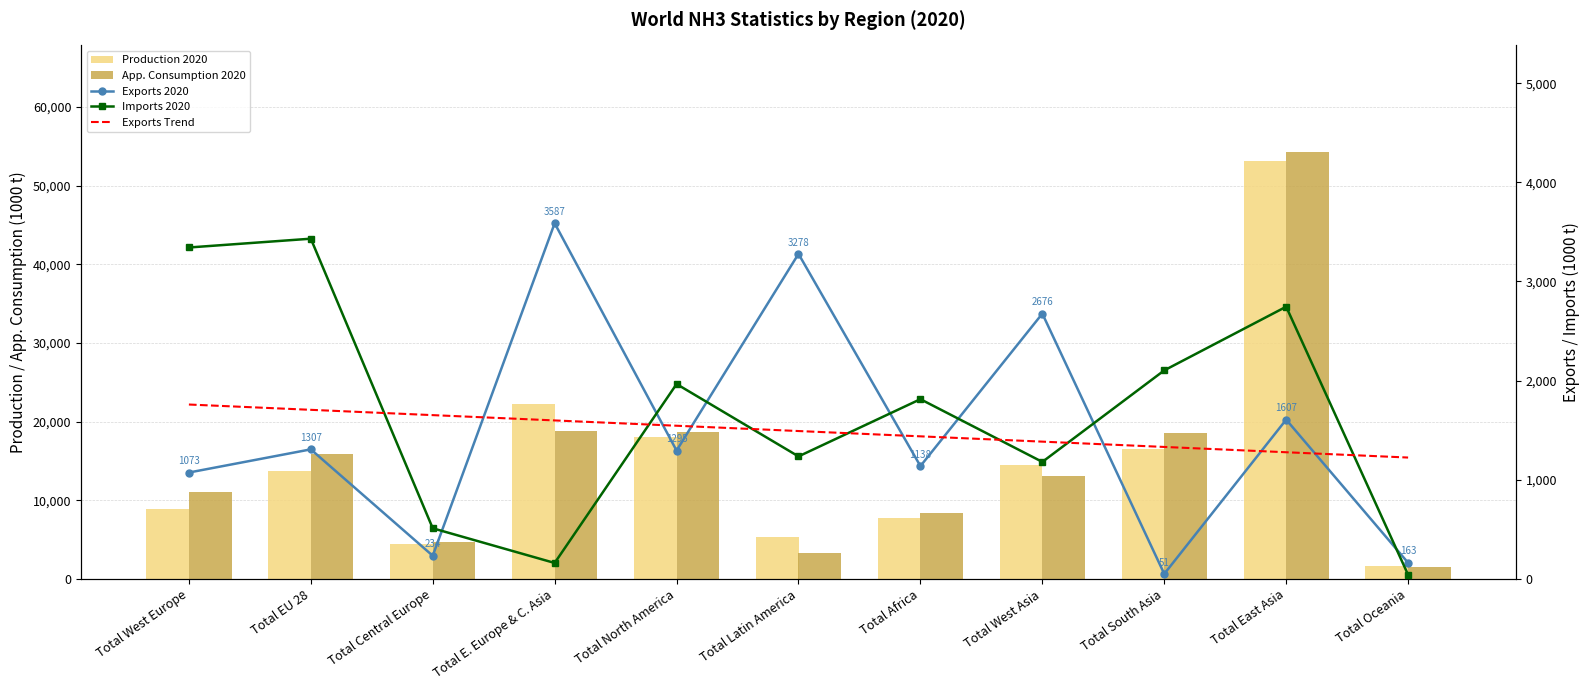

At which category is the sum across all series the highest?

Total East Asia